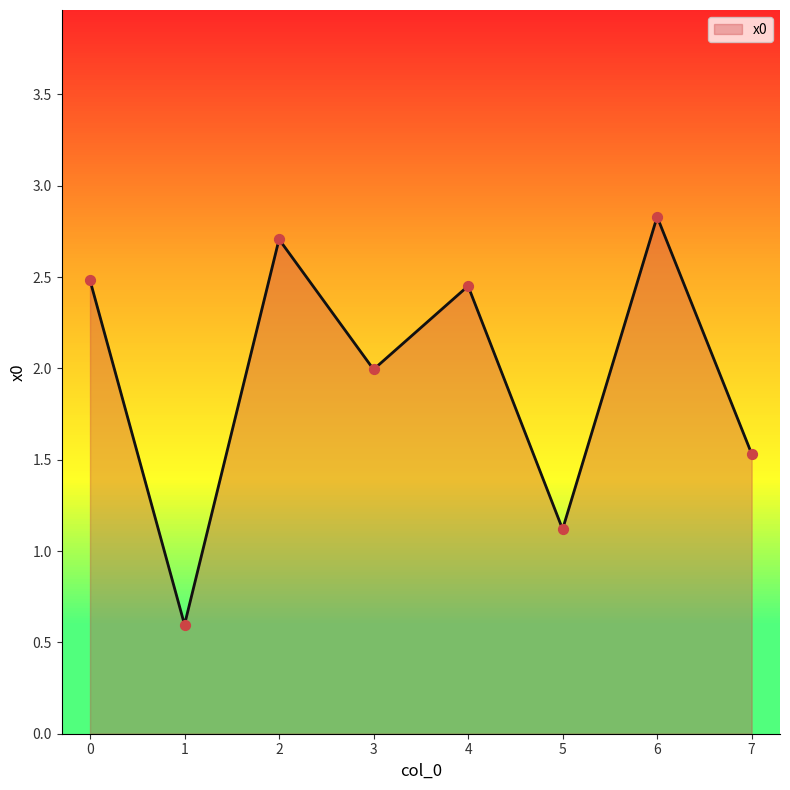

Approximately how many times larger is the value at 7 compared to 4?

0.6